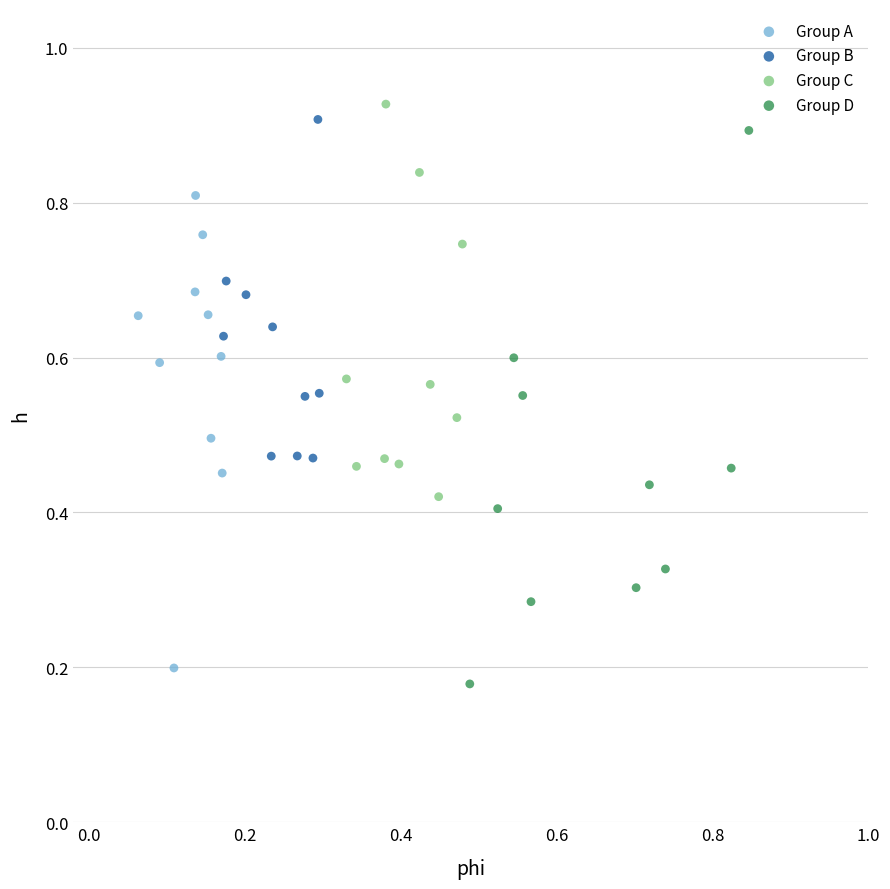

Which series reaches the maximum Y coordinate?

Group C